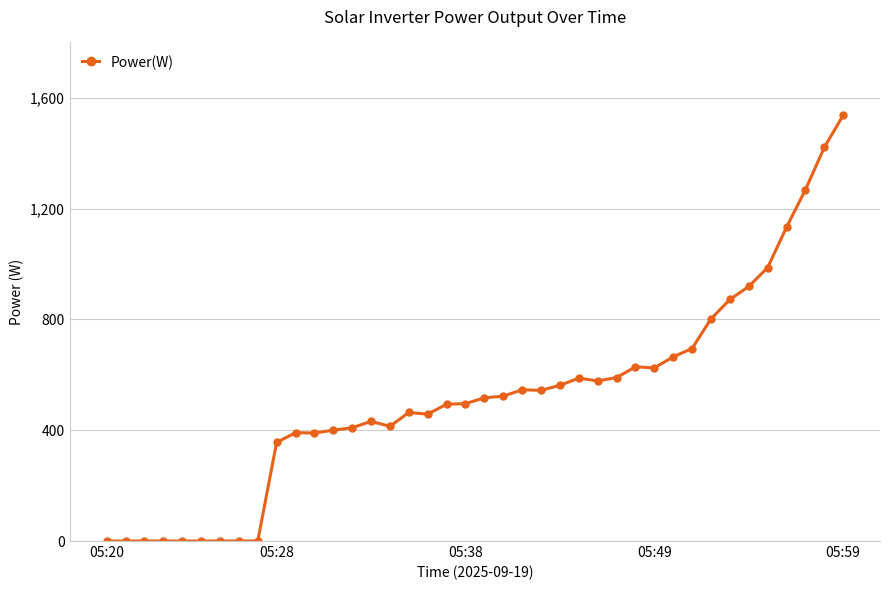

What is the maximum value shown in the chart?

1537